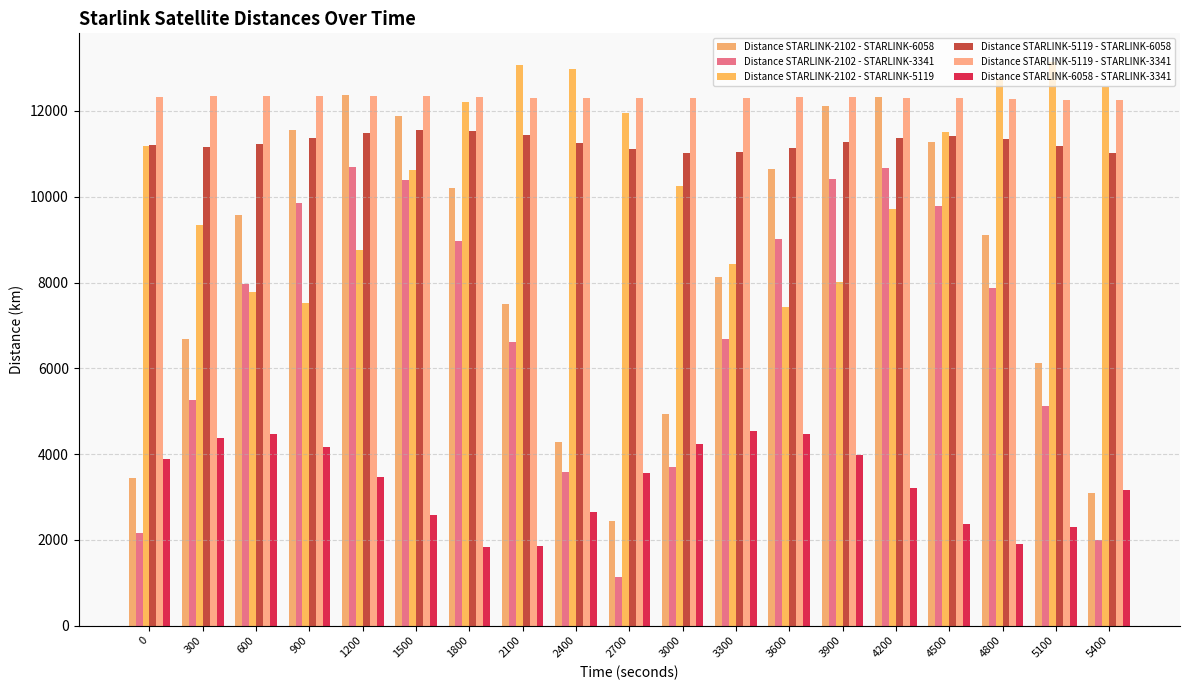

What are all the series names shown in the legend?

Distance STARLINK-2102 - STARLINK-6058, Distance STARLINK-2102 - STARLINK-3341, Distance STARLINK-2102 - STARLINK-5119, Distance STARLINK-5119 - STARLINK-6058, Distance STARLINK-5119 - STARLINK-3341, Distance STARLINK-6058 - STARLINK-3341